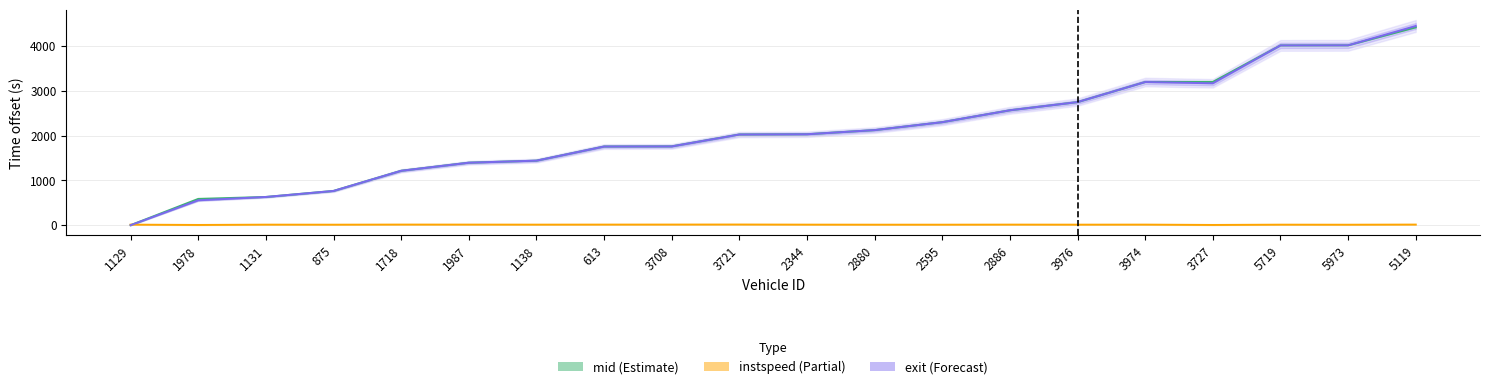

Which series has the largest total across all categories?

mid